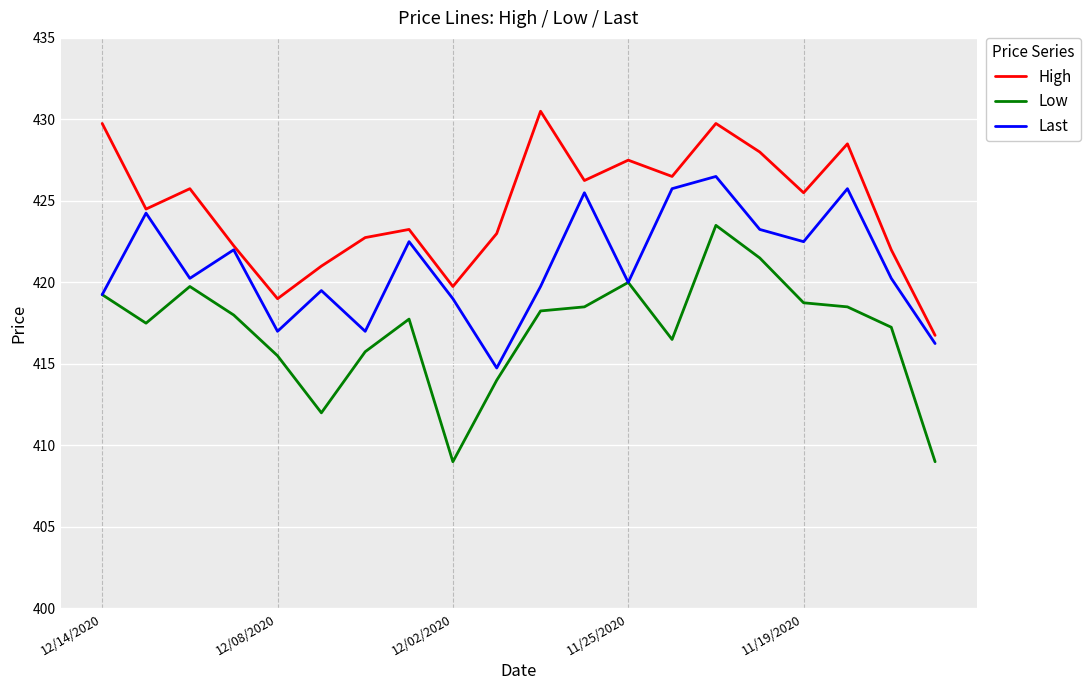

Rank the series by their average value, from lowest to highest.

Low, Last, High